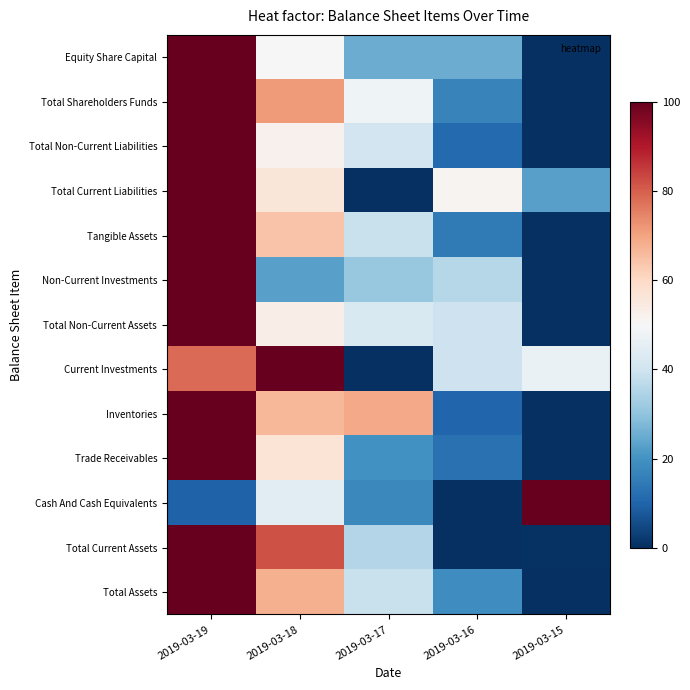

Reading left to right, transcribe all the data shown in this chart.

Equity Share Capital: 2019-03-19=100.0	2019-03-18=50.0	2019-03-17=25.0	2019-03-16=25.0	2019-03-15=0.0
Total Shareholders Funds: 2019-03-19=100.0	2019-03-18=71.3	2019-03-17=48.0	2019-03-16=16.6	2019-03-15=0.0
Total Non-Current Liabilities: 2019-03-19=100.0	2019-03-18=52.2	2019-03-17=40.6	2019-03-16=11.0	2019-03-15=0.0
Total Current Liabilities: 2019-03-19=100.0	2019-03-18=56.1	2019-03-17=0.0	2019-03-16=51.4	2019-03-15=22.9
Tangible Assets: 2019-03-19=100.0	2019-03-18=64.2	2019-03-17=38.8	2019-03-16=14.6	2019-03-15=0.0
Non-Current Investments: 2019-03-19=100.0	2019-03-18=22.8	2019-03-17=31.0	2019-03-16=35.8	2019-03-15=0.0
Total Non-Current Assets: 2019-03-19=100.0	2019-03-18=53.4	2019-03-17=42.5	2019-03-16=39.8	2019-03-15=0.0
Current Investments: 2019-03-19=78.3	2019-03-18=100.0	2019-03-17=0.0	2019-03-16=39.7	2019-03-15=46.5
Inventories: 2019-03-19=100.0	2019-03-18=66.7	2019-03-17=68.8	2019-03-16=10.3	2019-03-15=0.0
Trade Receivables: 2019-03-19=100.0	2019-03-18=56.9	2019-03-17=19.8	2019-03-16=12.8	2019-03-15=0.0
Cash And Cash Equivalents: 2019-03-19=9.7	2019-03-18=44.8	2019-03-17=17.8	2019-03-16=0.0	2019-03-15=100.0
Total Current Assets: 2019-03-19=100.0	2019-03-18=81.7	2019-03-17=35.5	2019-03-16=0.0	2019-03-15=0.7
Total Assets: 2019-03-19=100.0	2019-03-18=67.9	2019-03-17=38.7	2019-03-16=19.0	2019-03-15=0.0